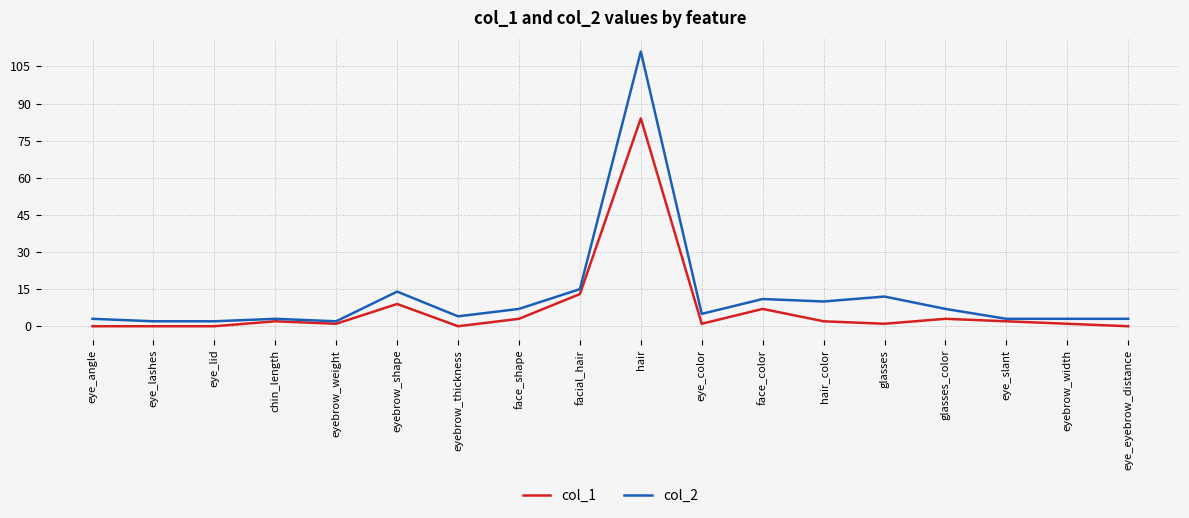

True or false: col_1 and col_2 intersect in this chart.

False